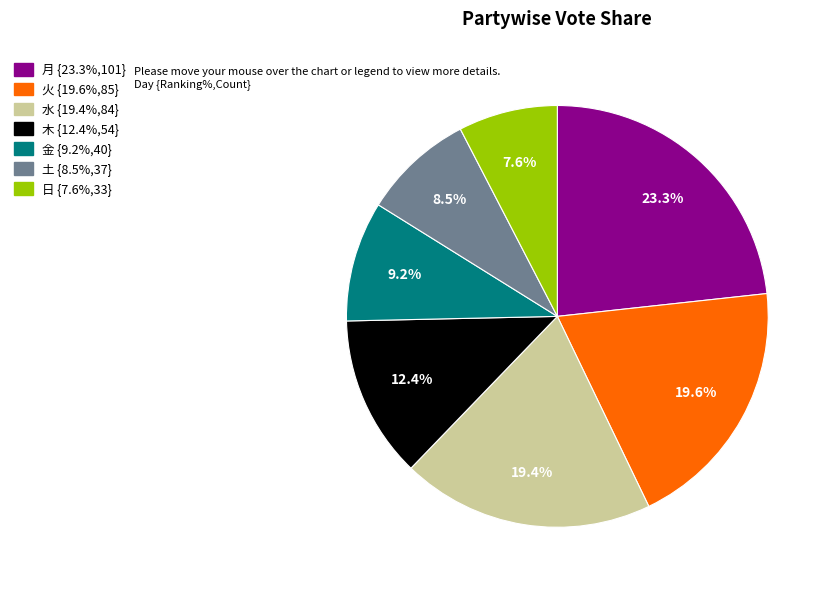

Which category has the biggest portion of the pie?

月